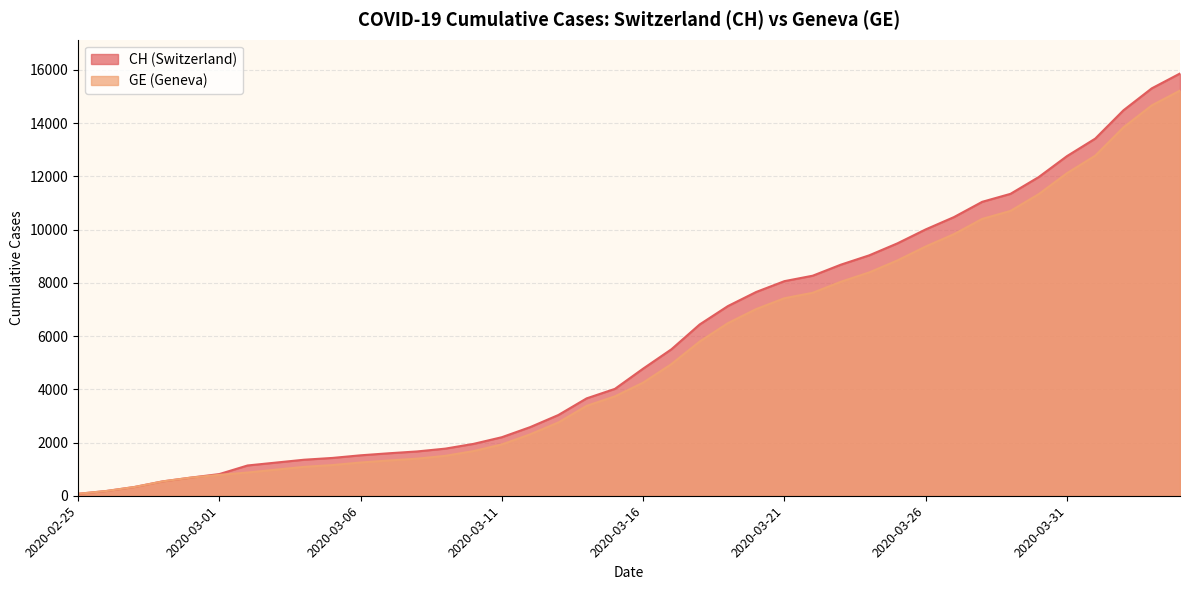

What are all the series names shown in the legend?

CH, GE